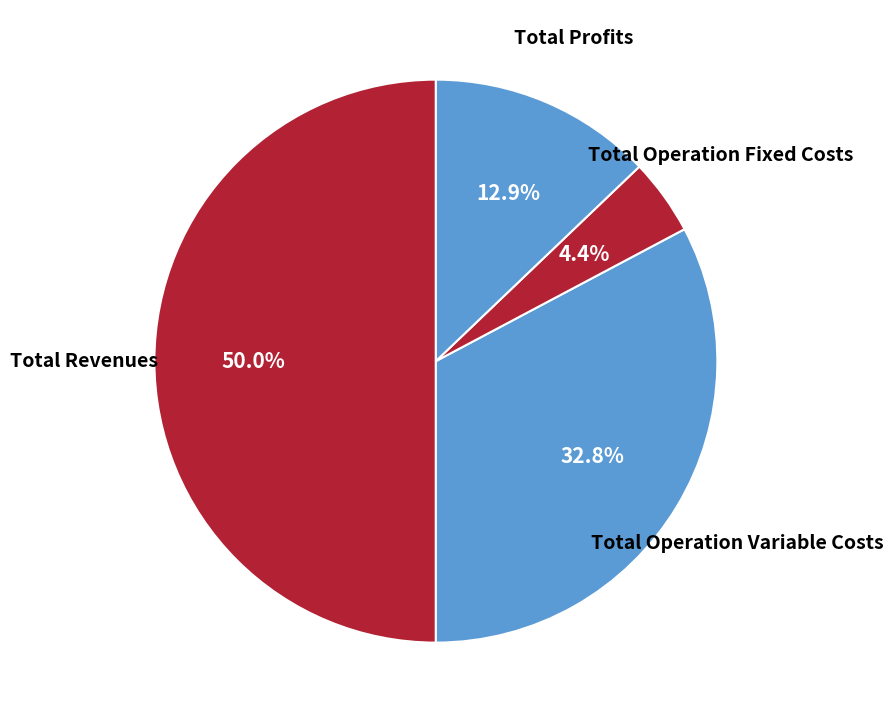

To the nearest percent, what portion does Total Operation Variable Costs represent?

33%